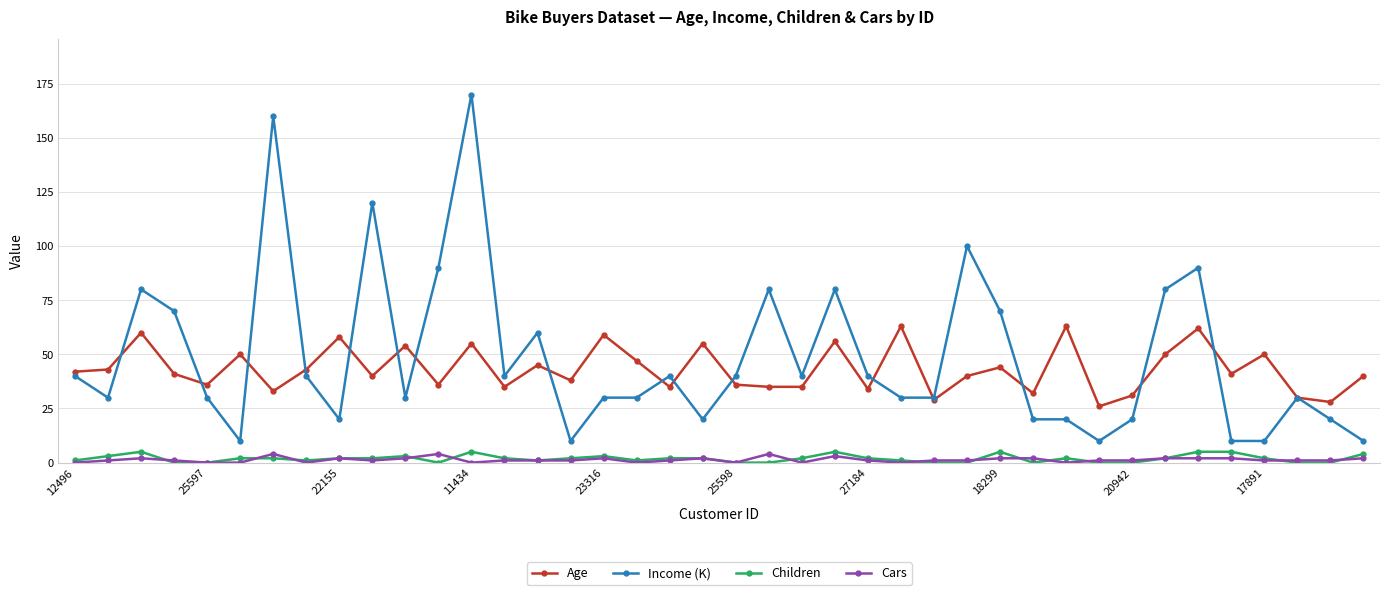

How many values in the Income (K) series are below 40?

20